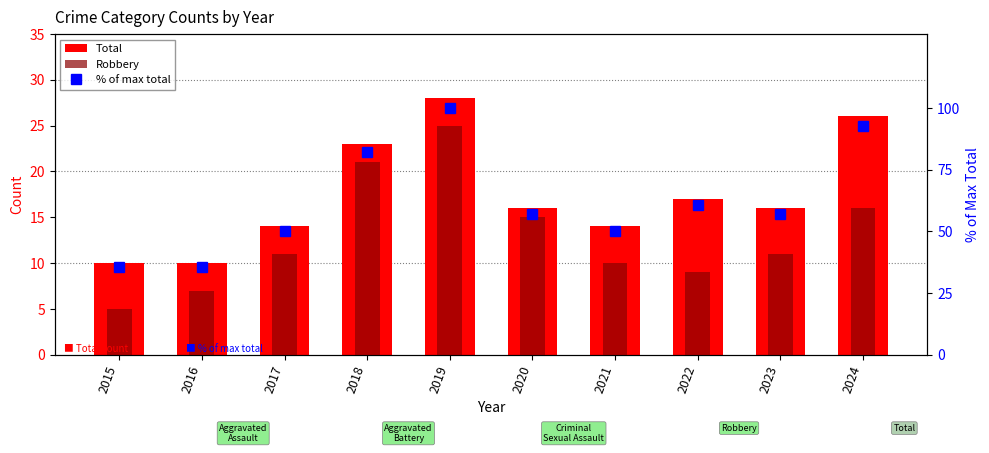

What is the sum of the Robbery values at 2019 and 2024?

41.0